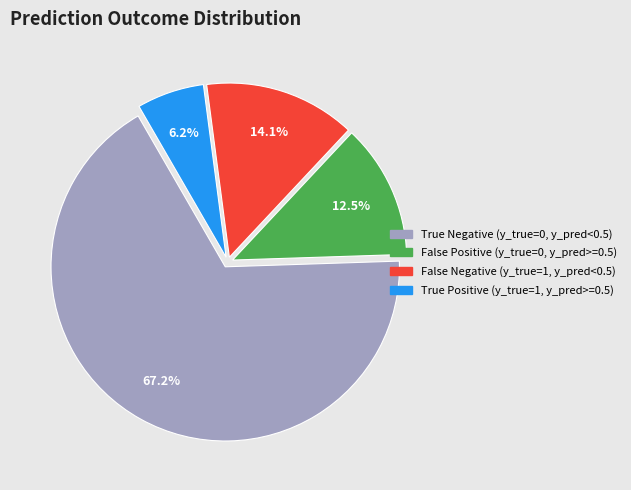

Does any single category account for the majority?

Yes